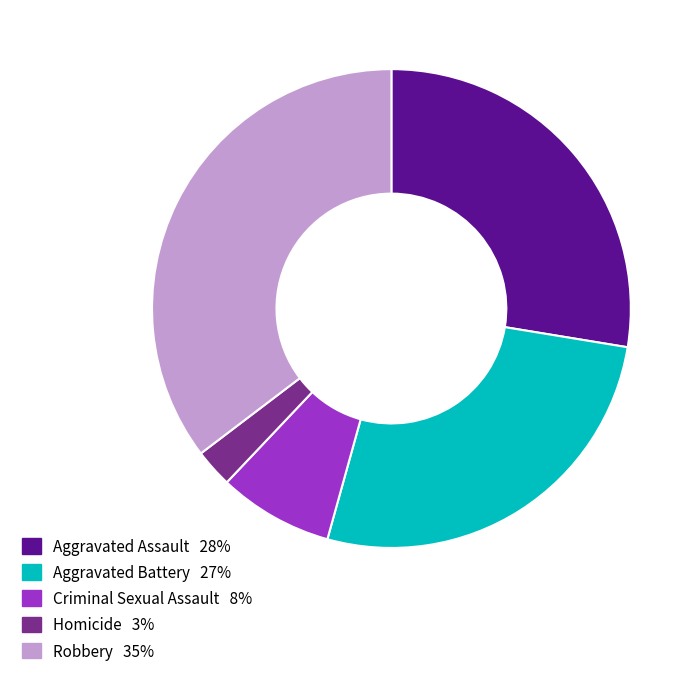

Is the sum of Homicide and Aggravated Assault greater than half?

No